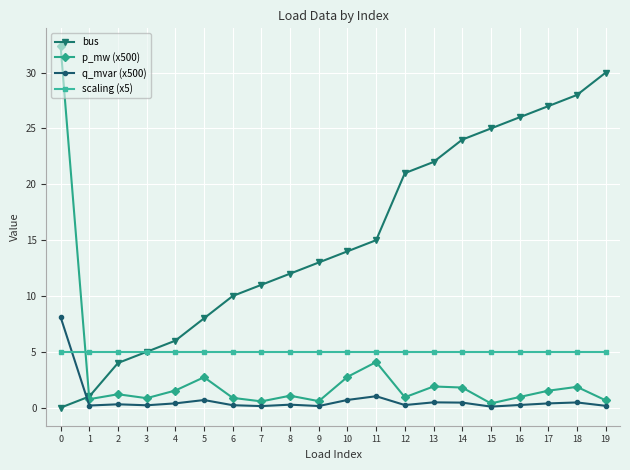

Which series ends up on top after the final intersection of q_mvar (x500) and scaling (x5)?

scaling (x5)